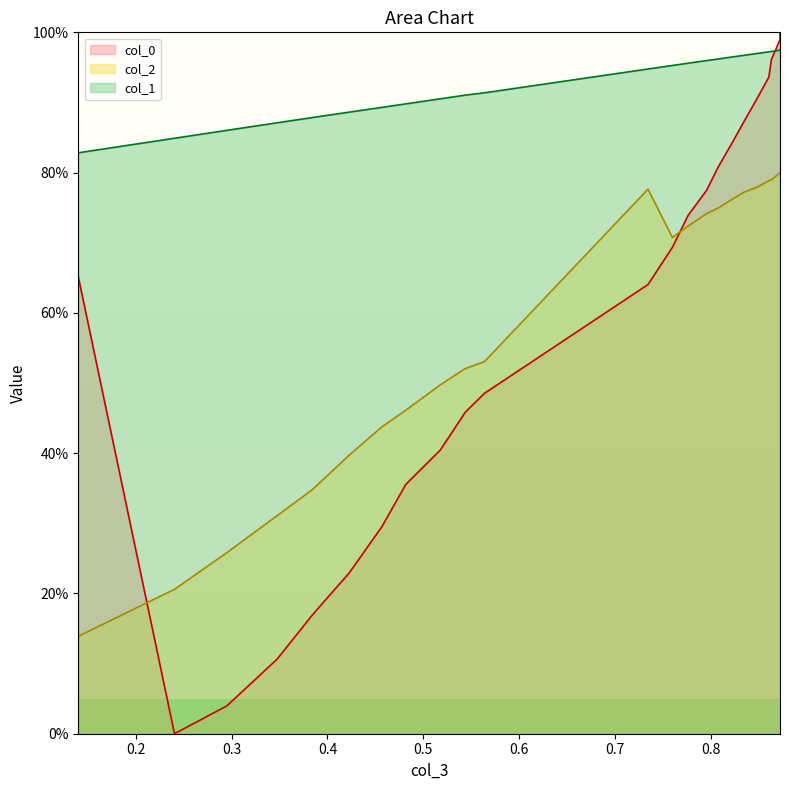

Is it true that col_1 equals 0.9 at 0.4228832396513359?

True